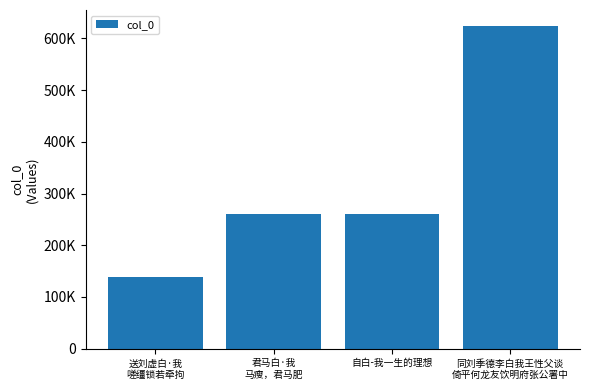

Which has a higher value, 君马白·我
马瘦，君马肥 or 送刘虚白·我
嗟缰锁若牵拘?

君马白·我
马瘦，君马肥